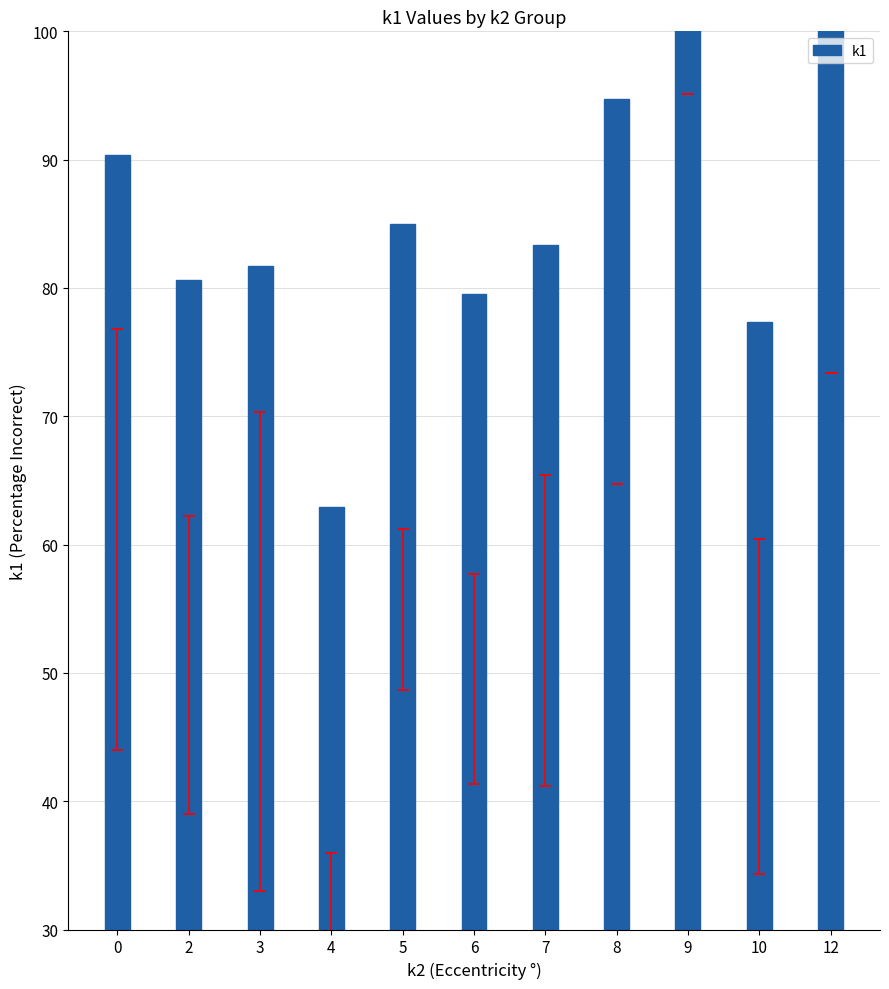

What is the difference between the values at 7 and 6?

3.8